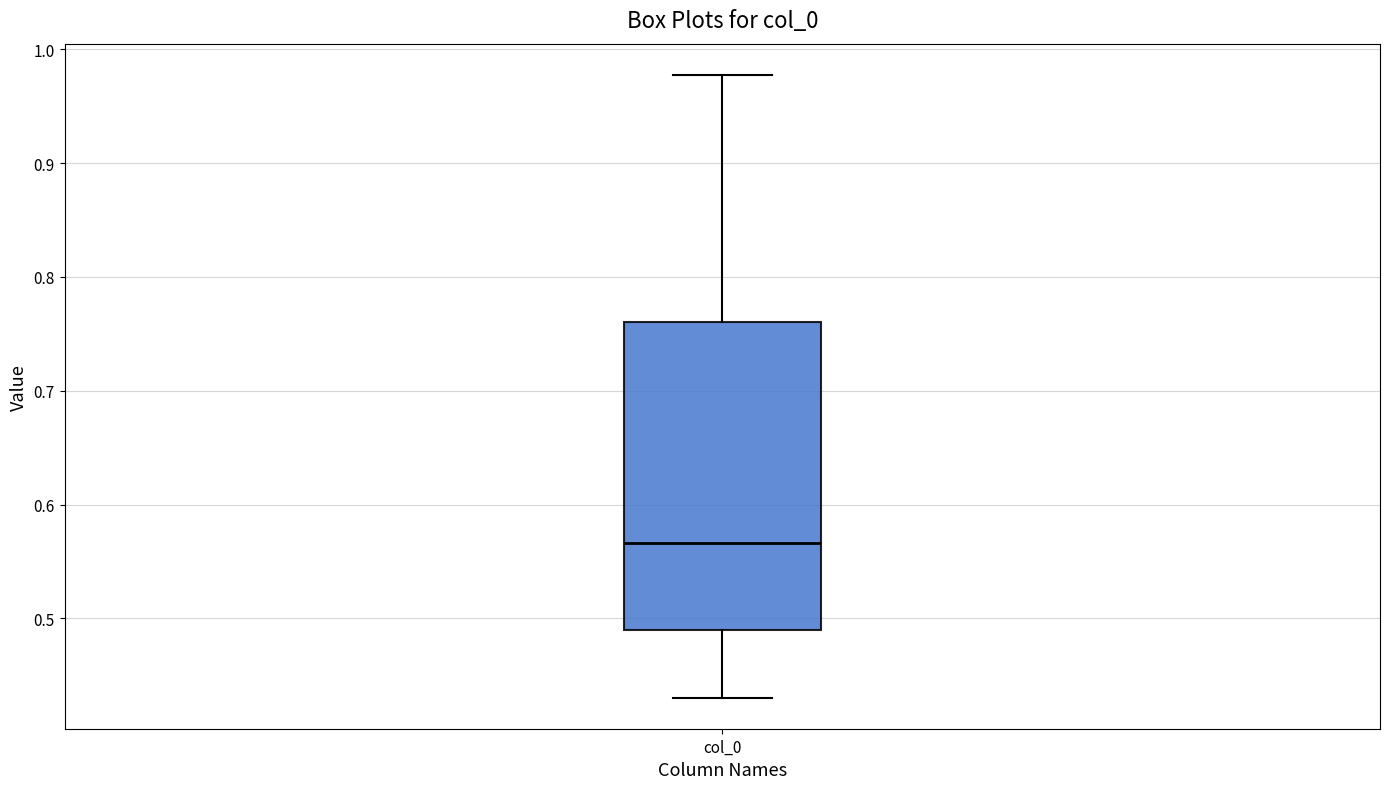

Where is the lower edge of the box for col_0 on the y-axis? The values are not printed on the chart, so give them approximately, as read against the axis.

0.49